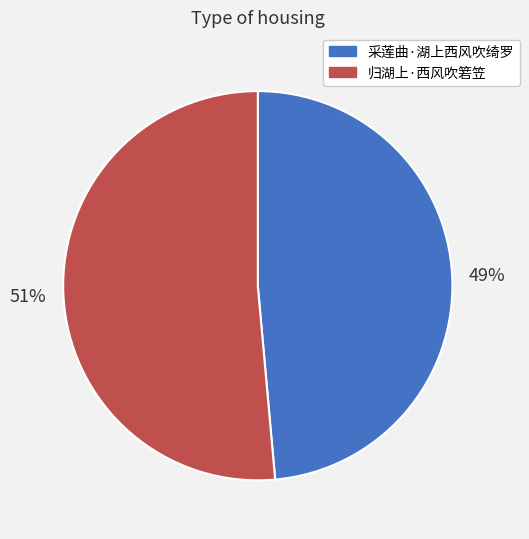

To the nearest percent, what is the combined percentage of 采莲曲·湖上西风吹绮罗 and 归湖上·西风吹箬笠?

100%